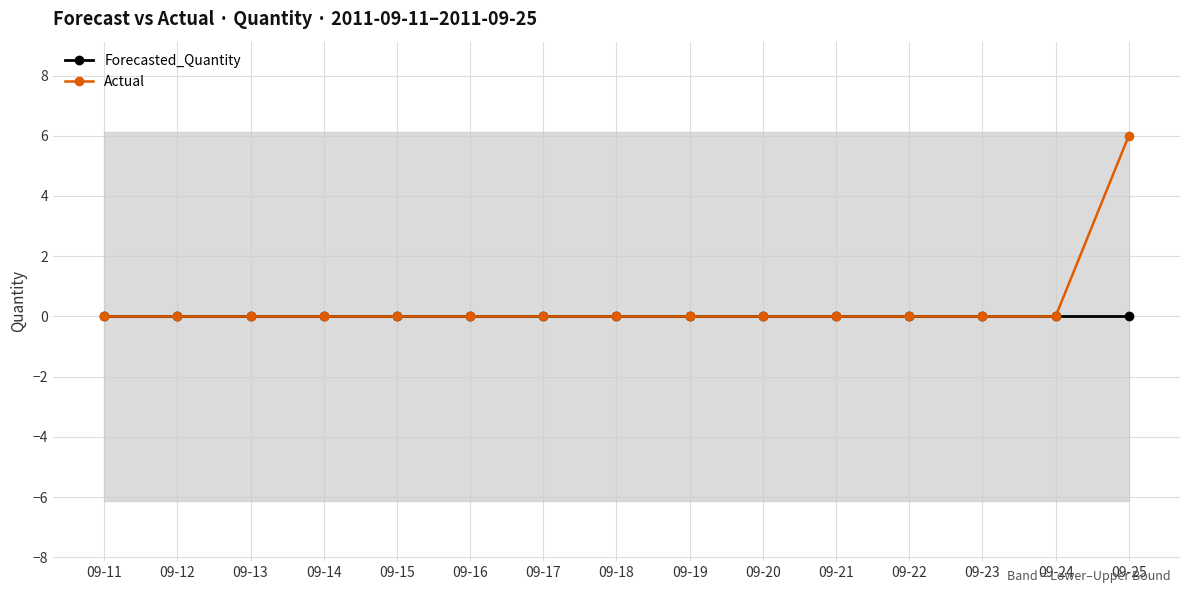

What are all the series names shown in the legend?

Forecasted_Quantity, Actual